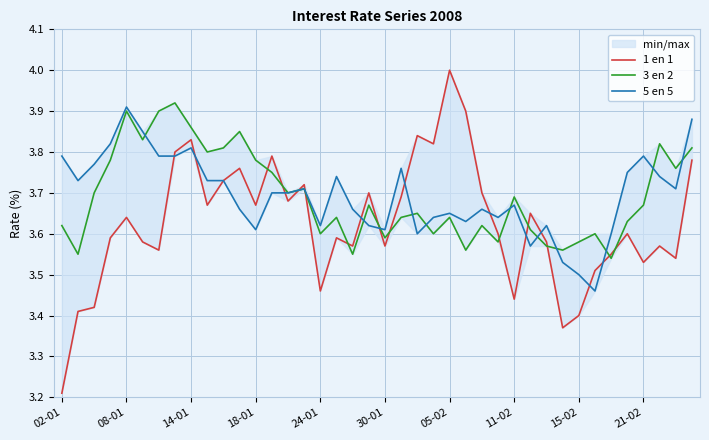

What is the value of the 5 en 5 point at the 29th from the left?

3.7